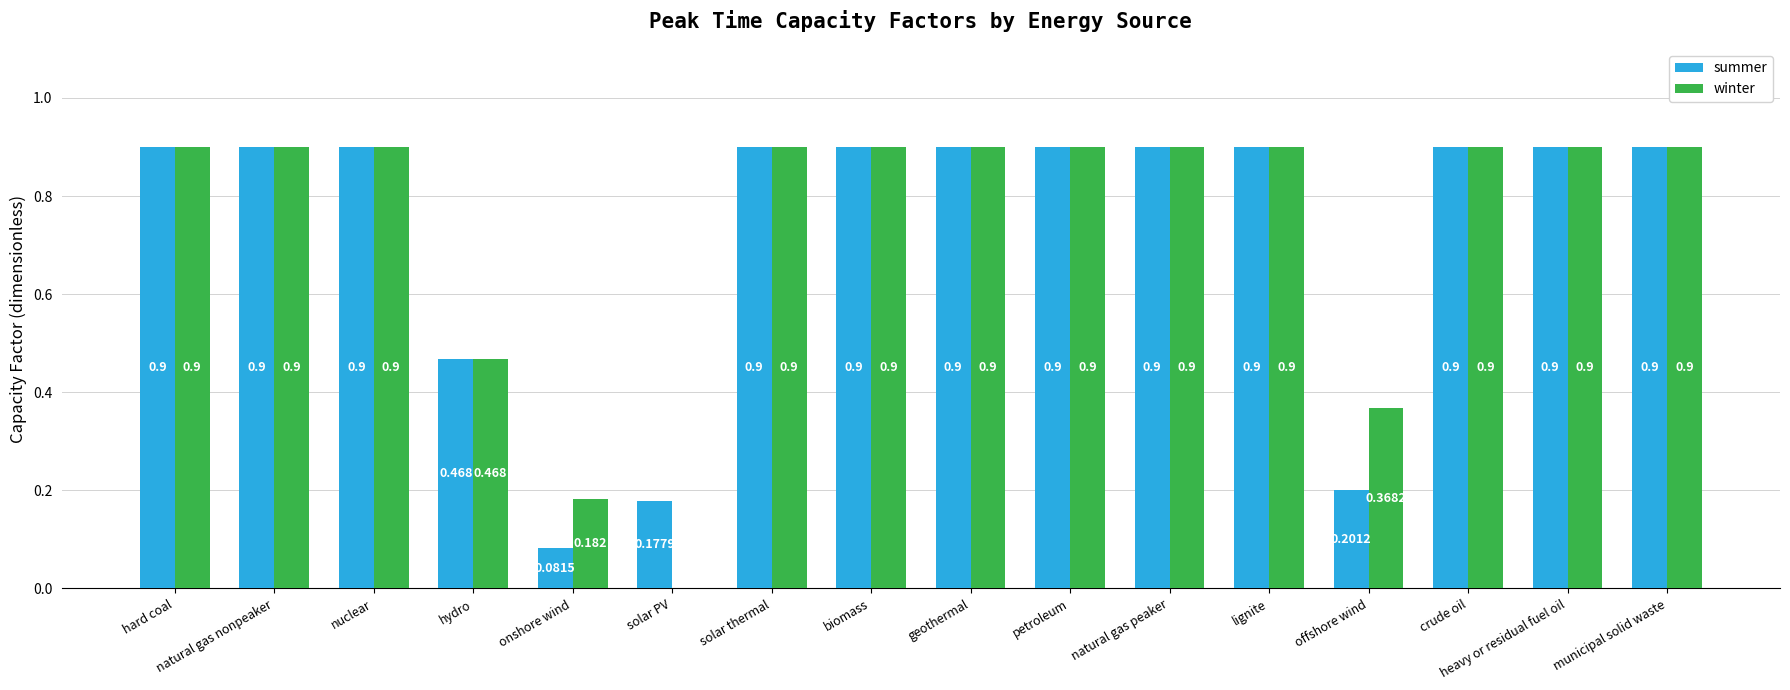

Which series changed the most between onshore wind and natural gas peaker?

summer